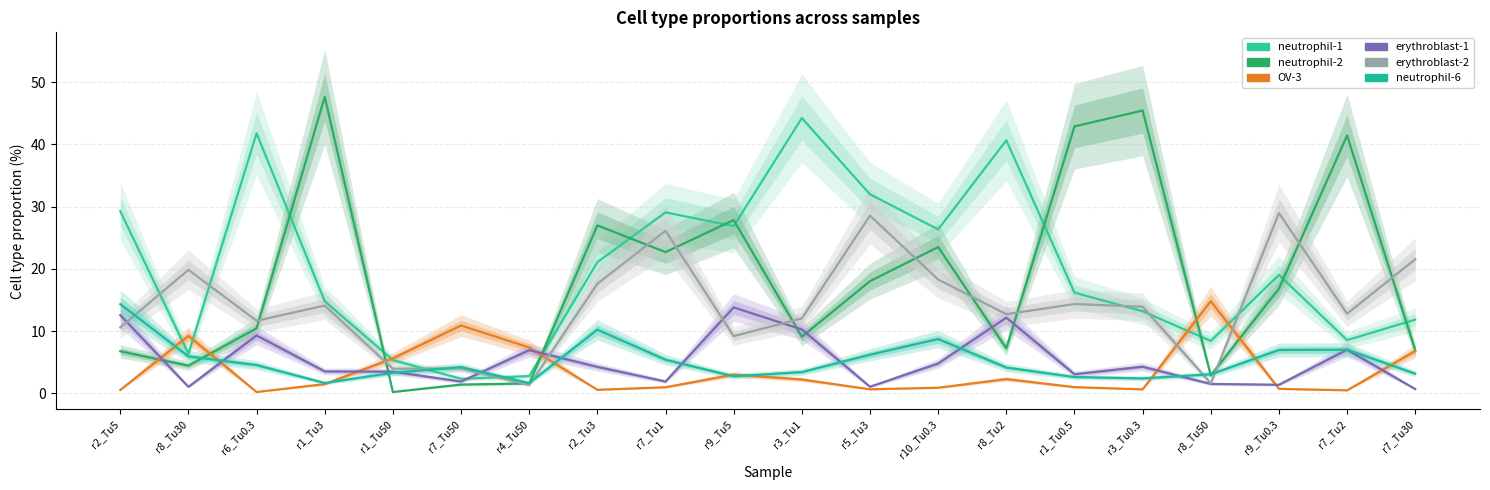

Where do neutrophil-6 and OV-3 first cross each other?

r2_Tu5 and r8_Tu30